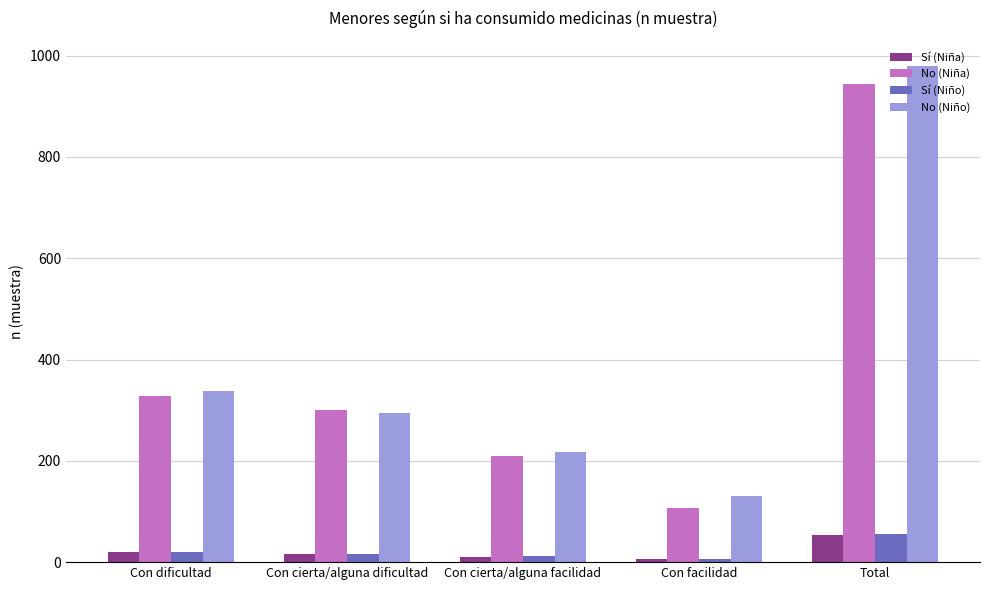

What is the value of the Sí (Niño) bar at the 1st from the left?

21